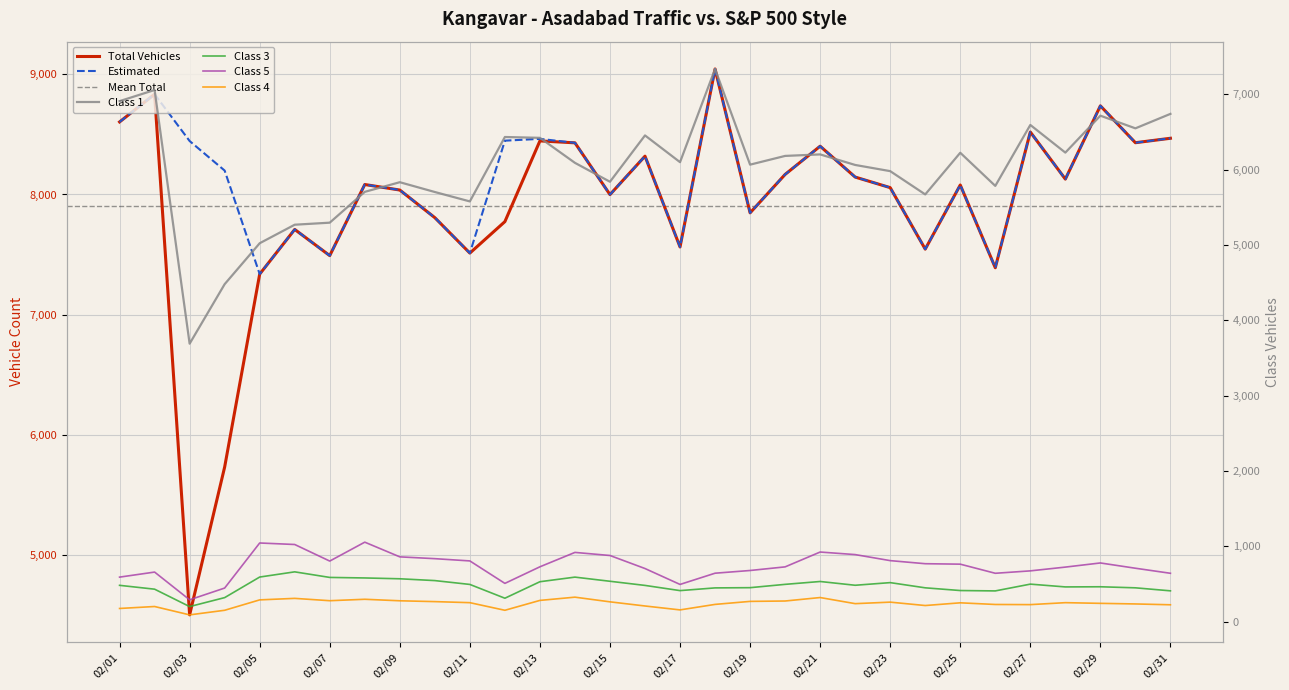

Which series has the widest spread of values?

Total Vehicles